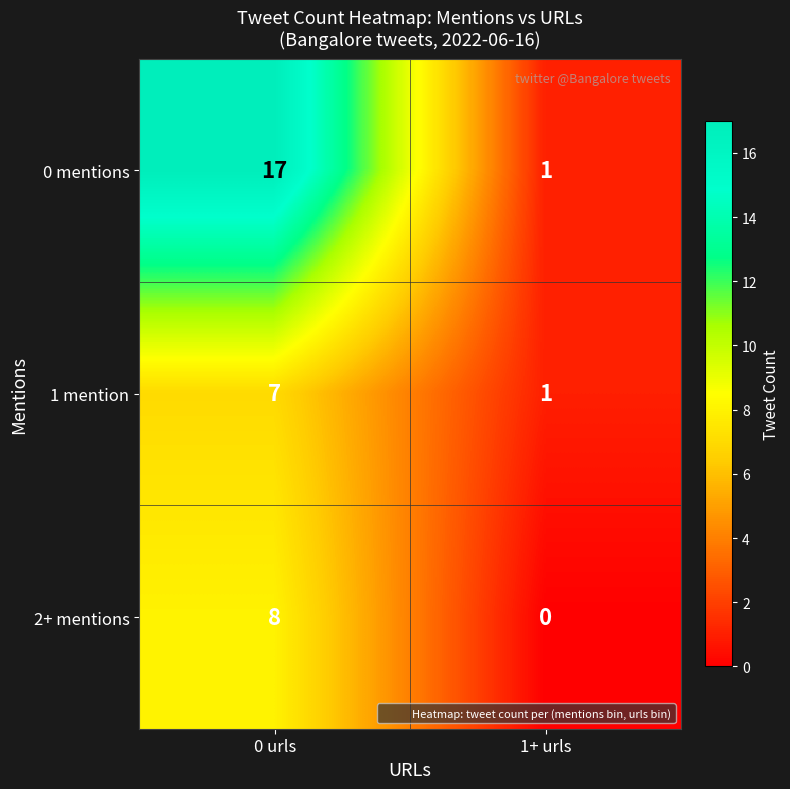

Is it true that 2+ mentions equals 8 at 0 urls?

True